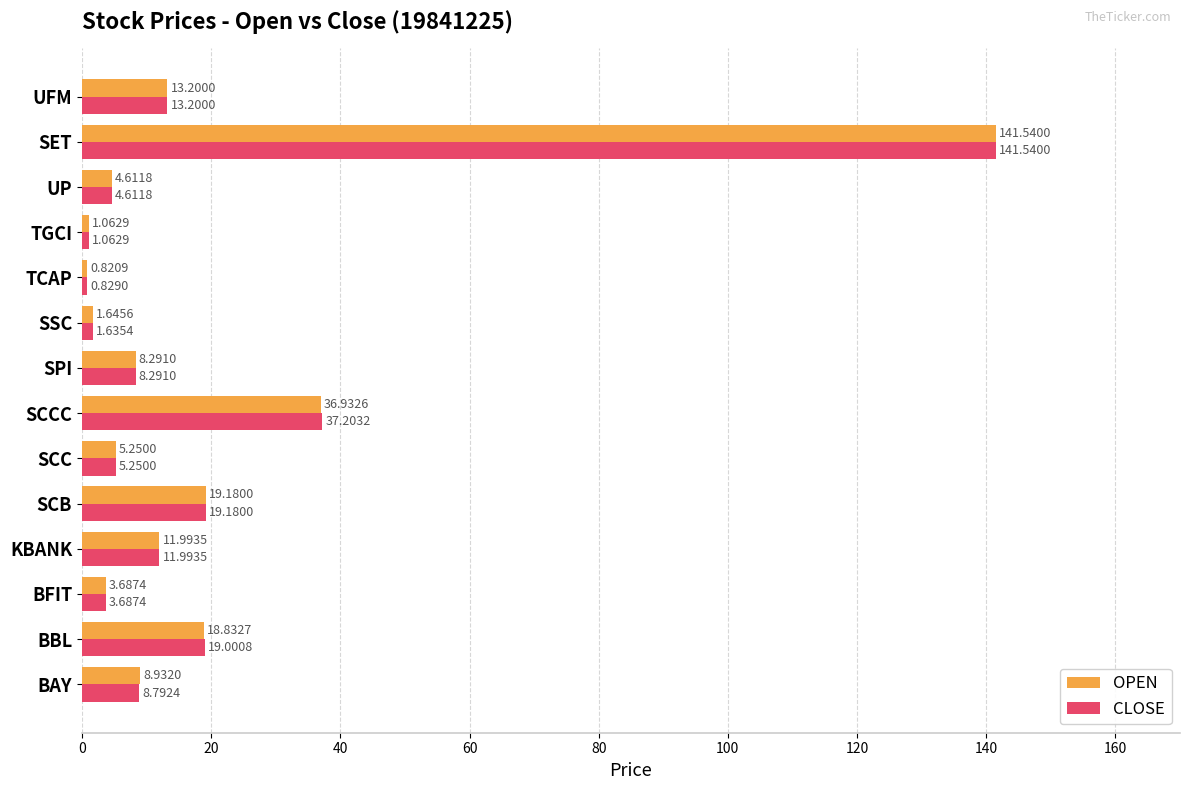

What is the difference between the CLOSE values at BFIT and KBANK?

8.3